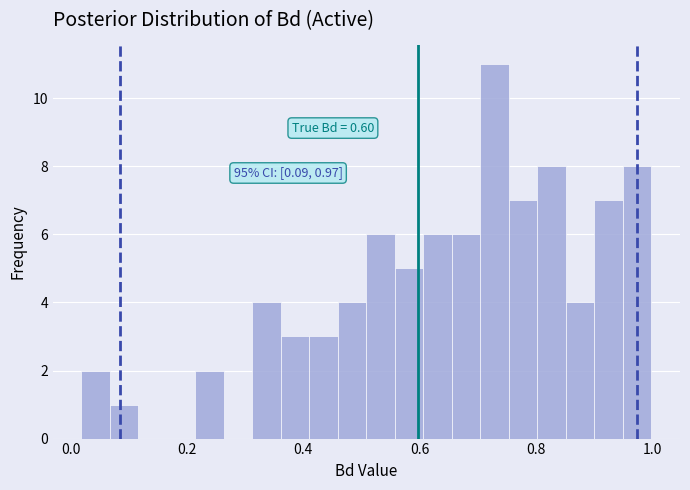

Around what value on the x-axis is the tallest bar? Give the approximate position of its centre, as read against the axis.

0.72